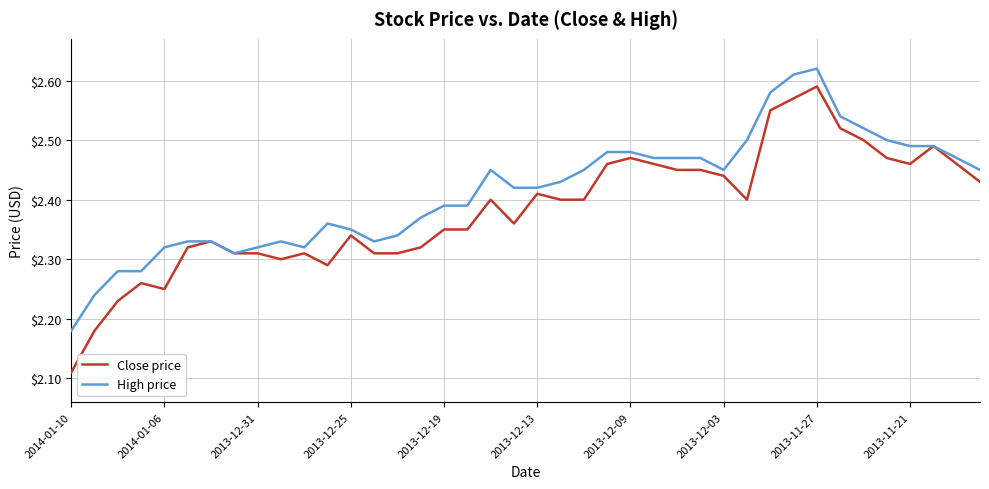

Which series has the largest range (max minus min)?

Close price